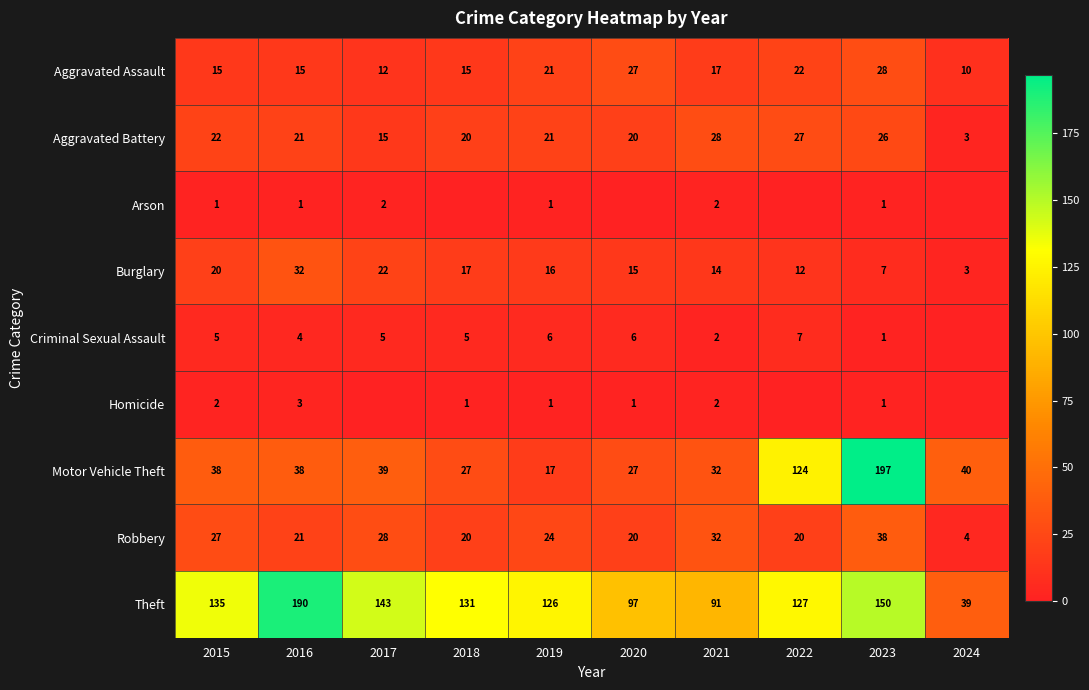

What is the difference between the highest and lowest values at 2023?

196